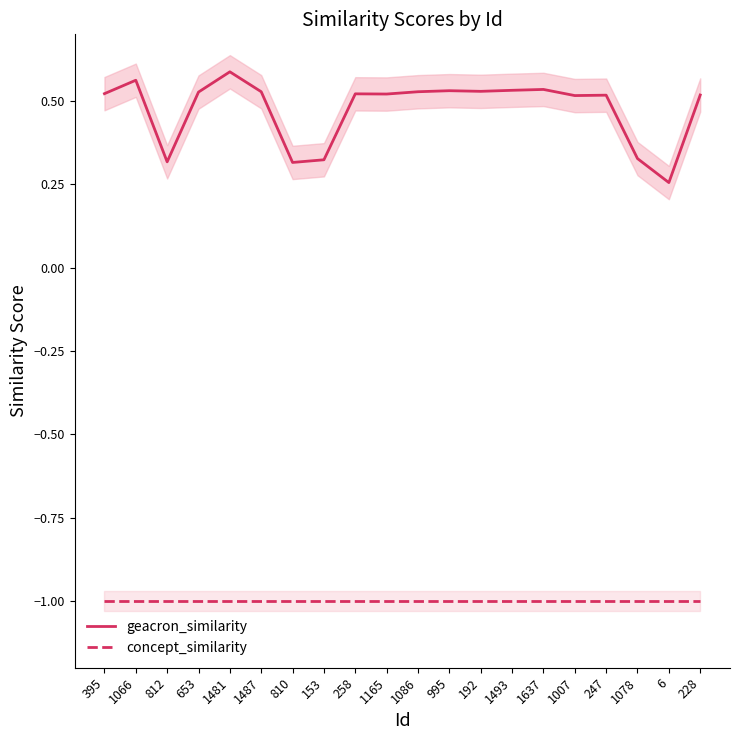

What is the smallest value displayed?

-1.0